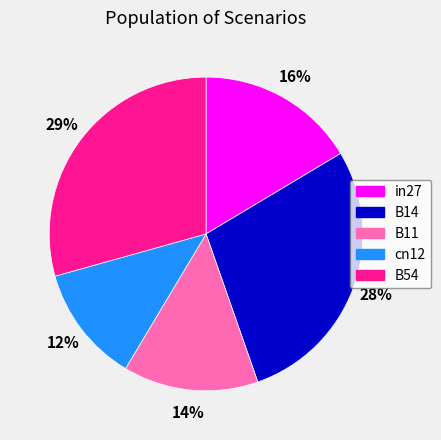

Which has a higher value, in27 or B54?

B54